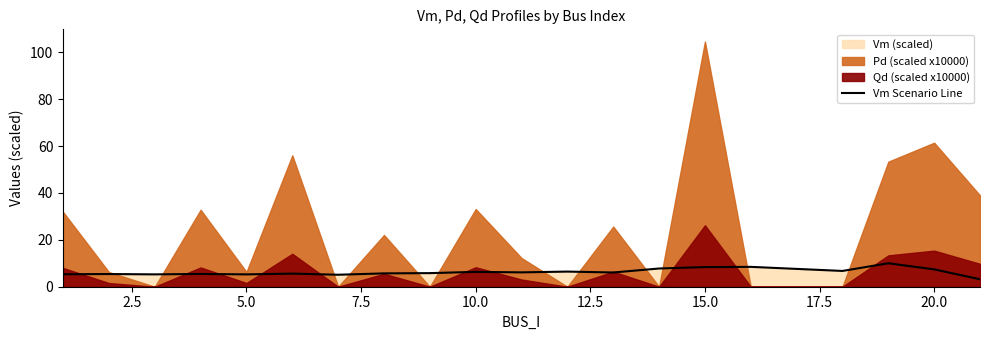

What is the difference between the maximum and minimum values?

6.8